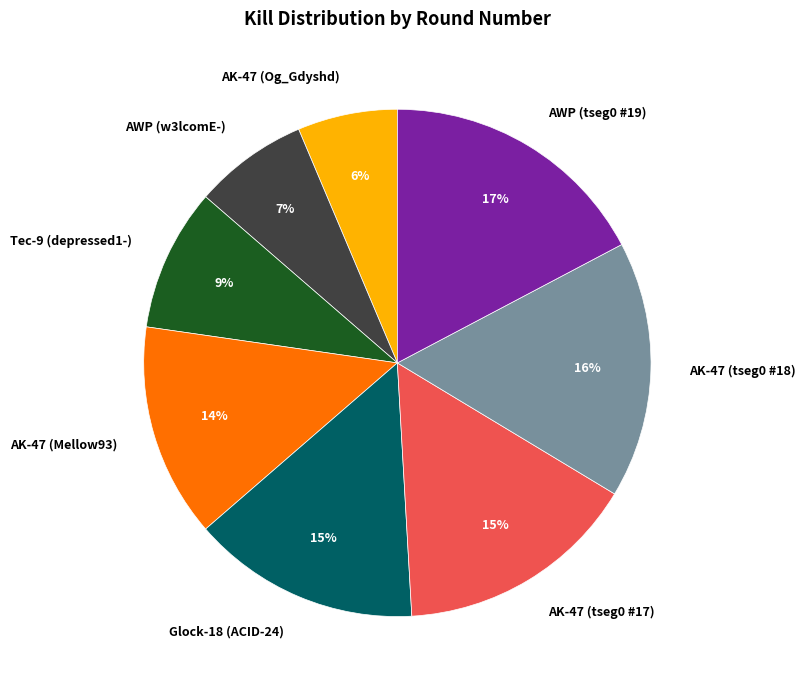

What percentage is the Glock-18 (ACID-24) slice, to the nearest percent?

15%